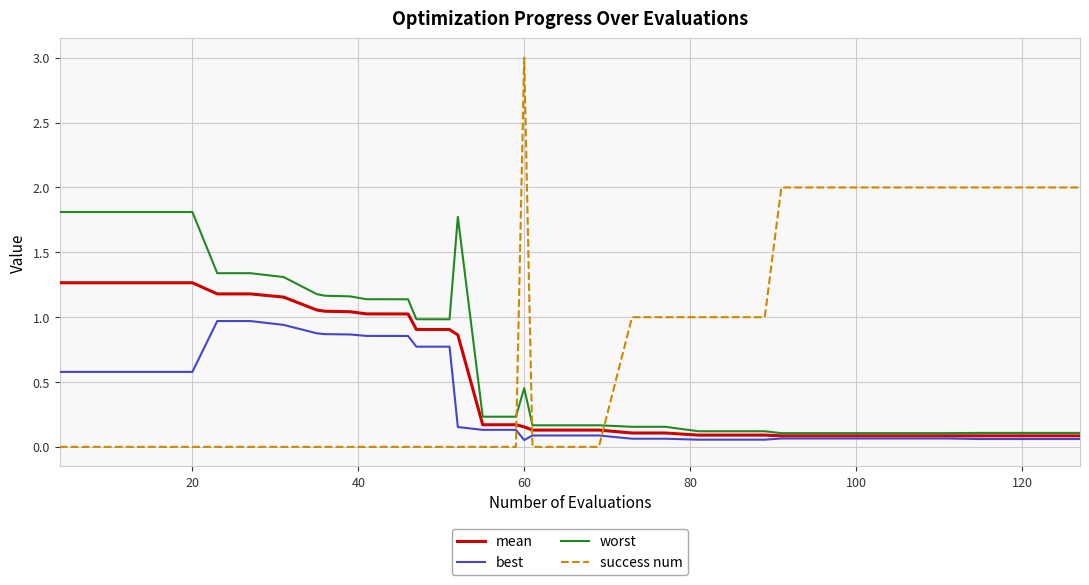

Does the chart display data point markers on the line(s)?

No